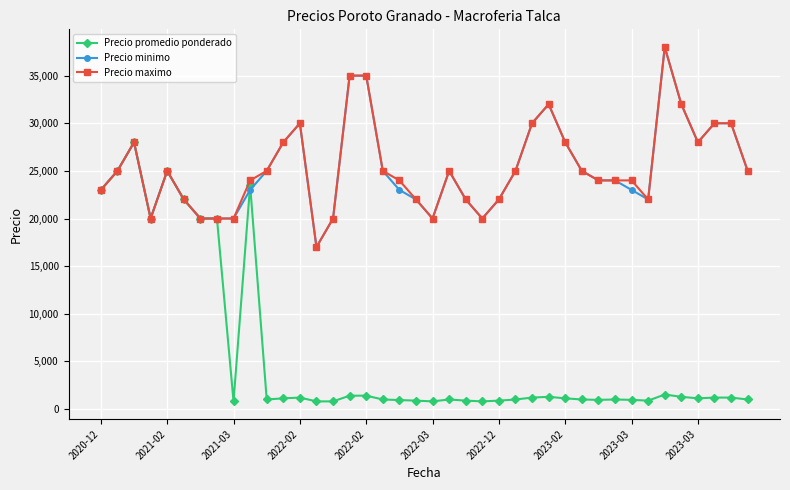

What is the sum of all Precio promedio ponderado values?

238932